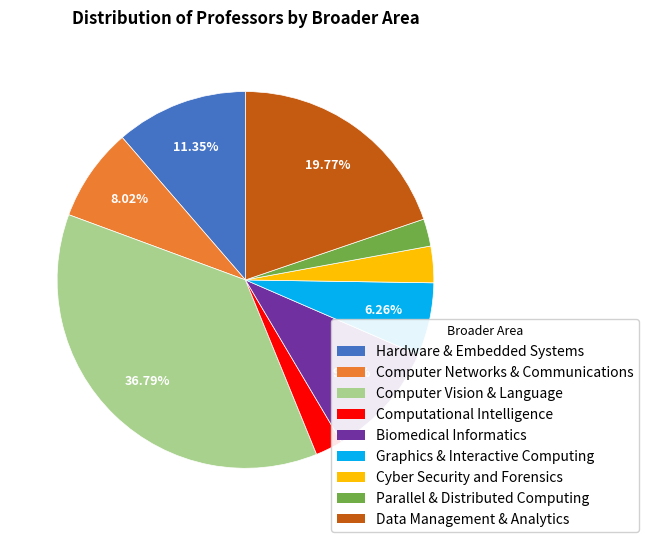

What is the largest slice in the pie chart?

Computer Vision & Language